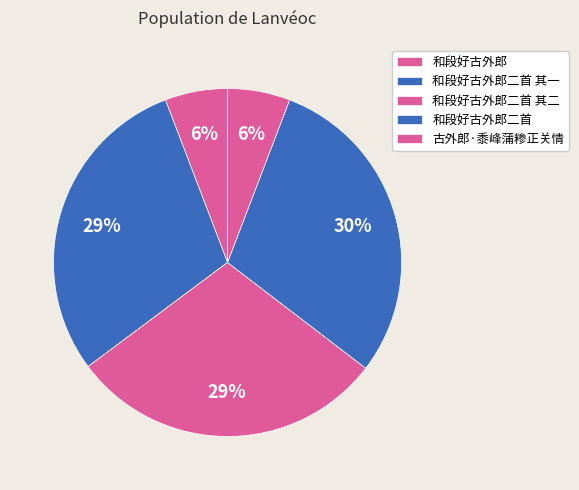

To the nearest percent, what is the difference between the largest and smallest slice percentages?

24%